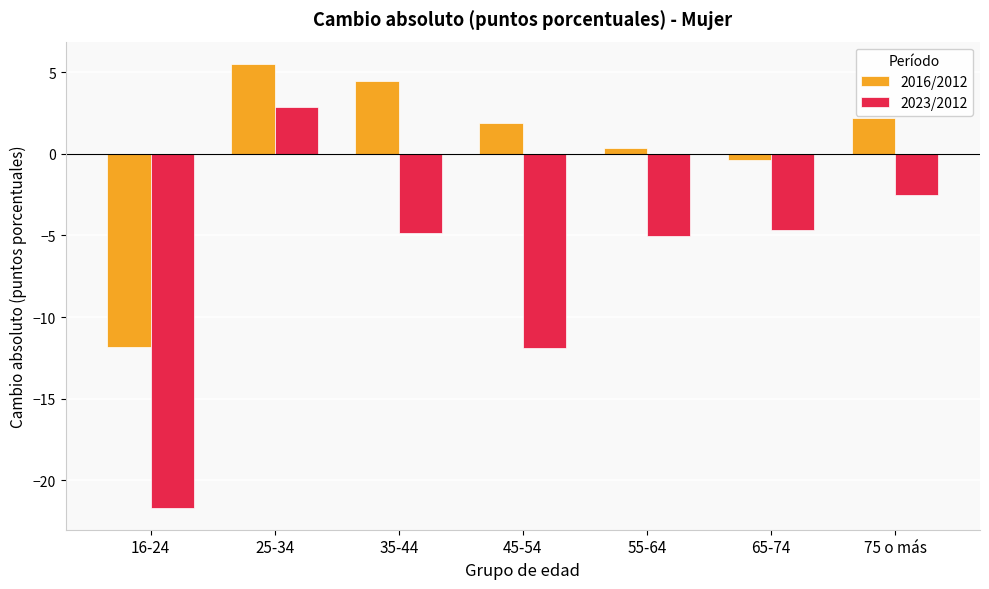

Which series changed the most between 25-34 and 75 o más?

2023/2012